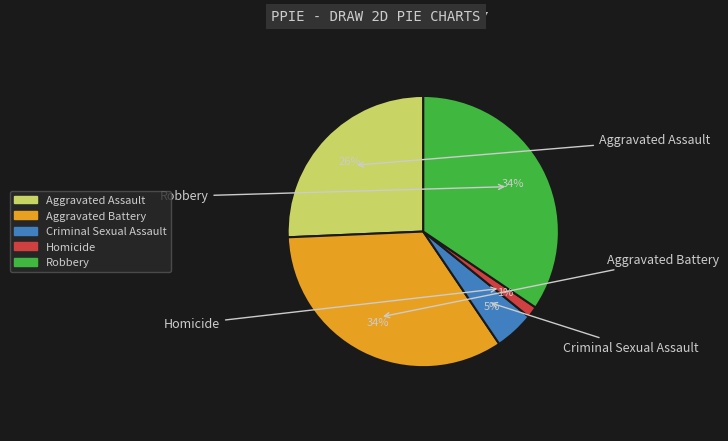

How many slices are in this pie chart?

5